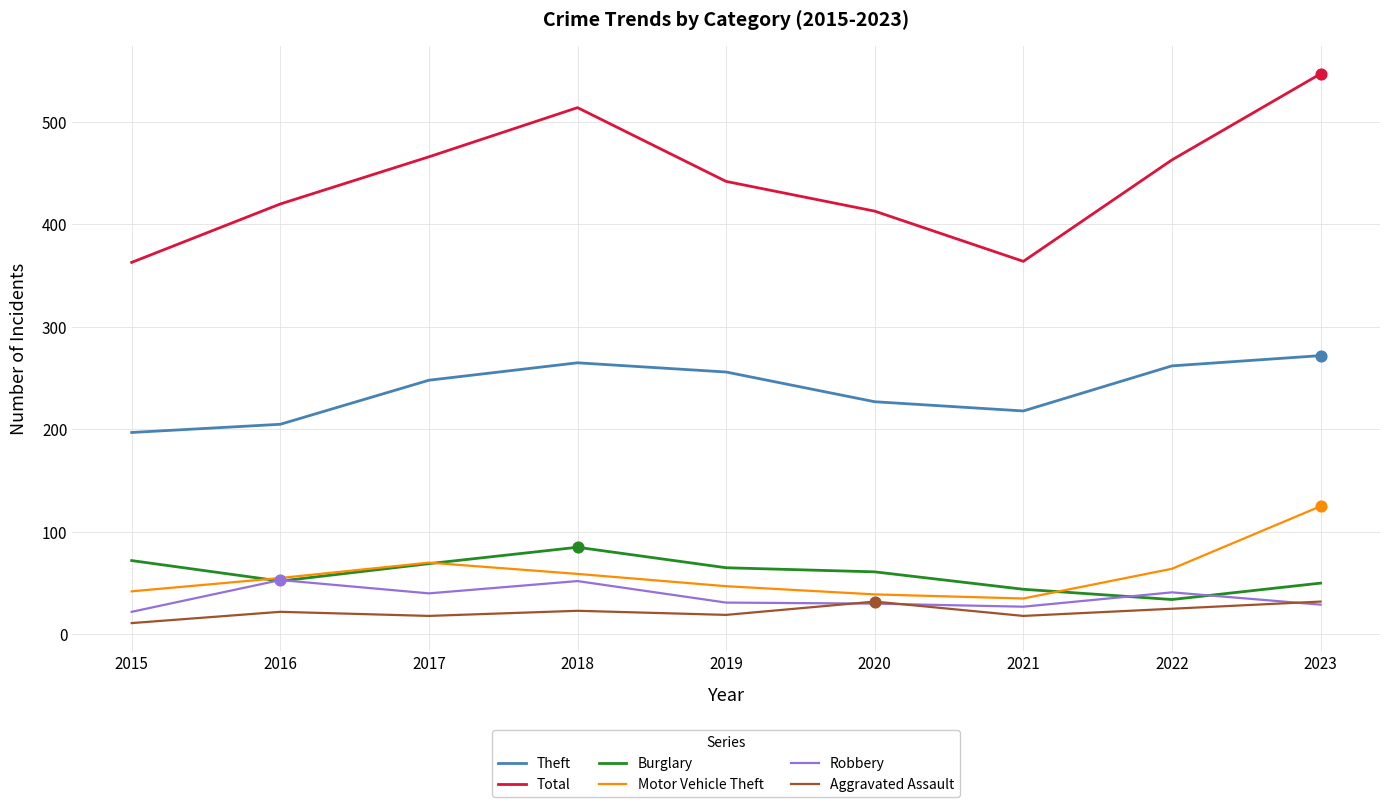

Is the value of Total at 2023 greater than the value of Theft at 2020?

Yes